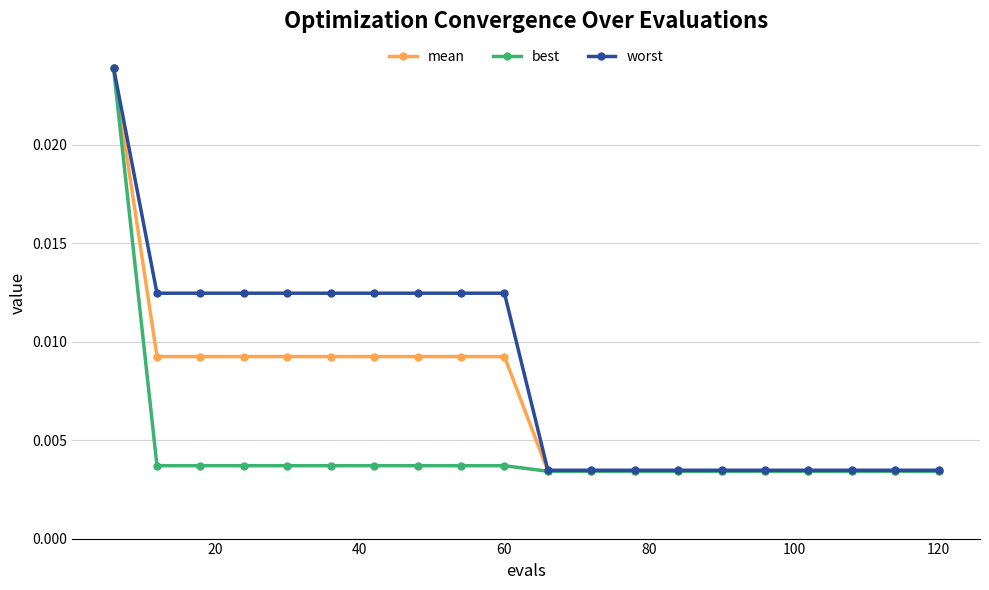

Rank the series by their average value, from highest to lowest.

worst, mean, best